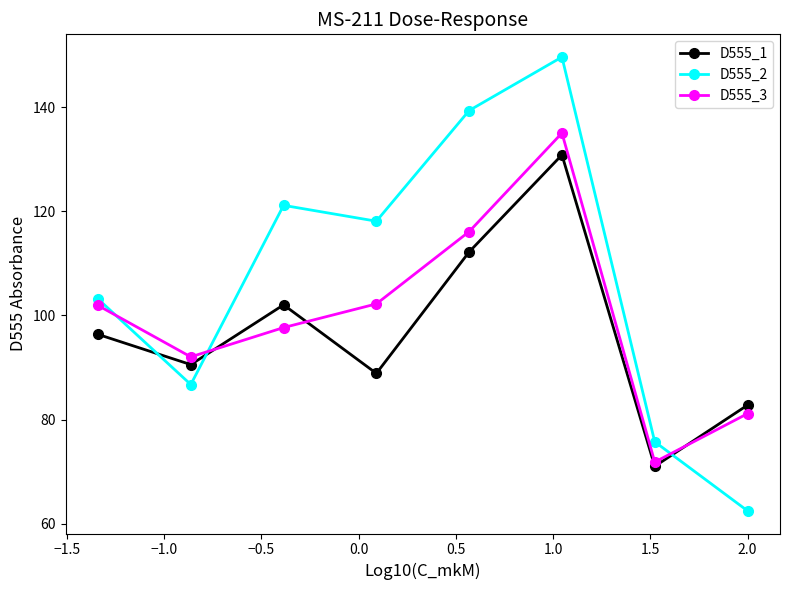

Rank the series by their average value, from lowest to highest.

D555_1, D555_3, D555_2